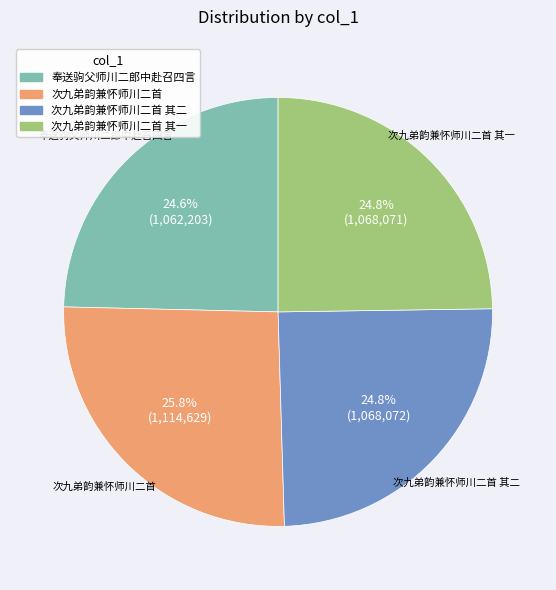

What is the largest slice in the pie chart?

次九弟韵兼怀师川二首